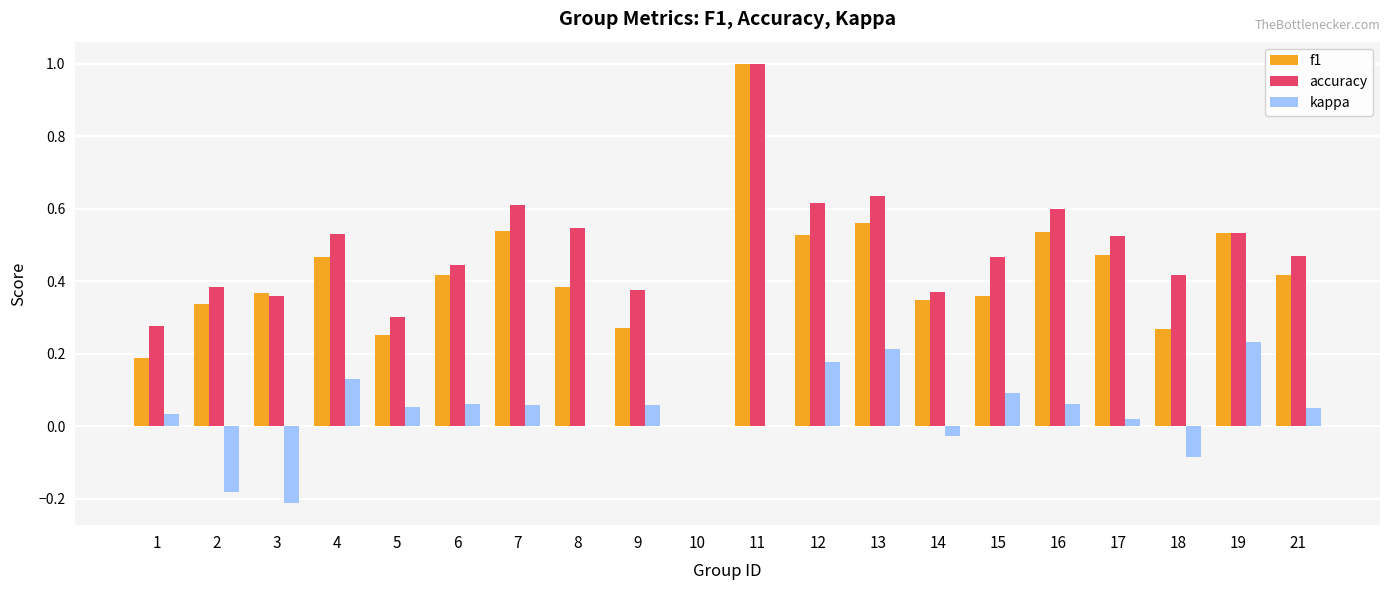

Which category has the highest value in the accuracy series?

11